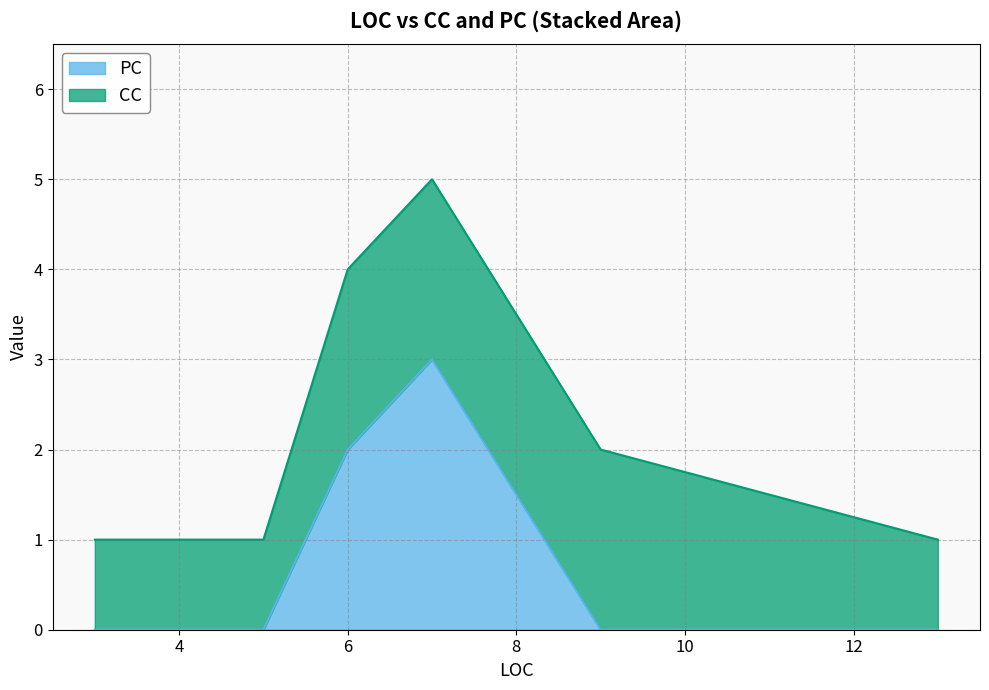

At which category does CC reach its first local peak?

9